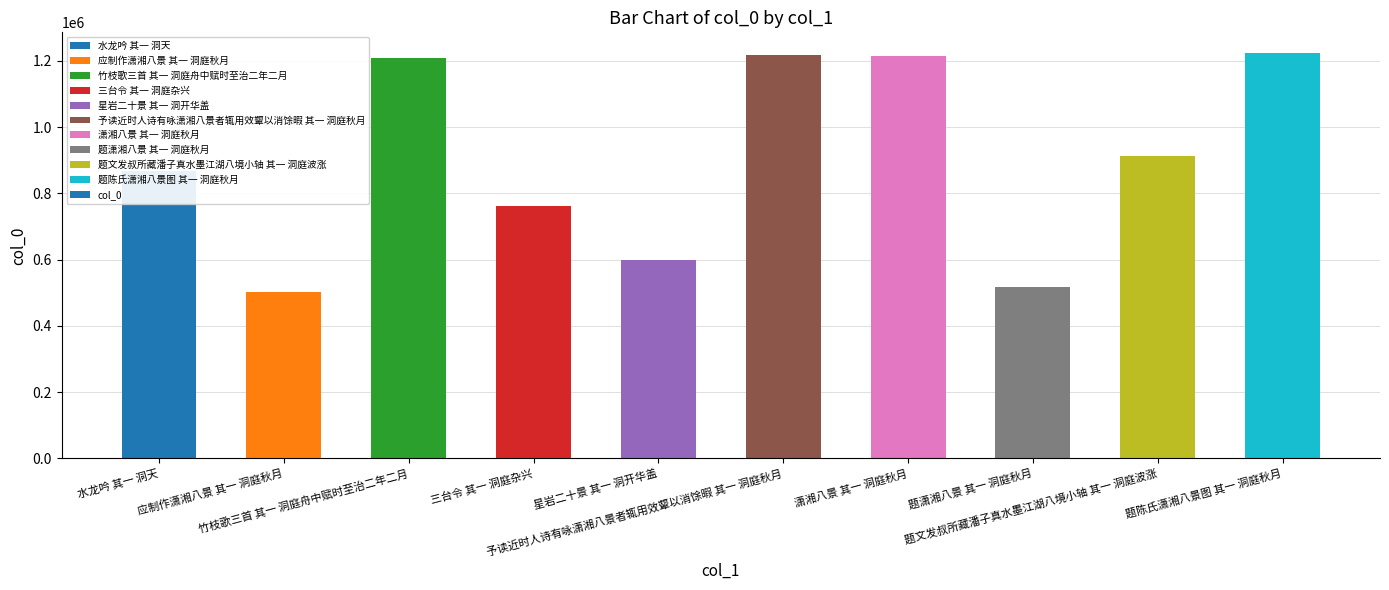

What is the greatest value displayed?

1224831